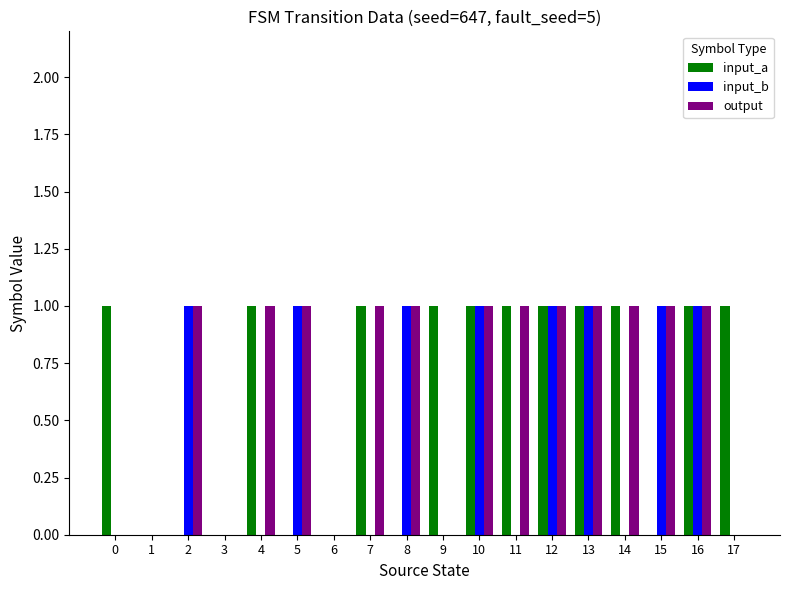

Count the number of data series in this chart.

3